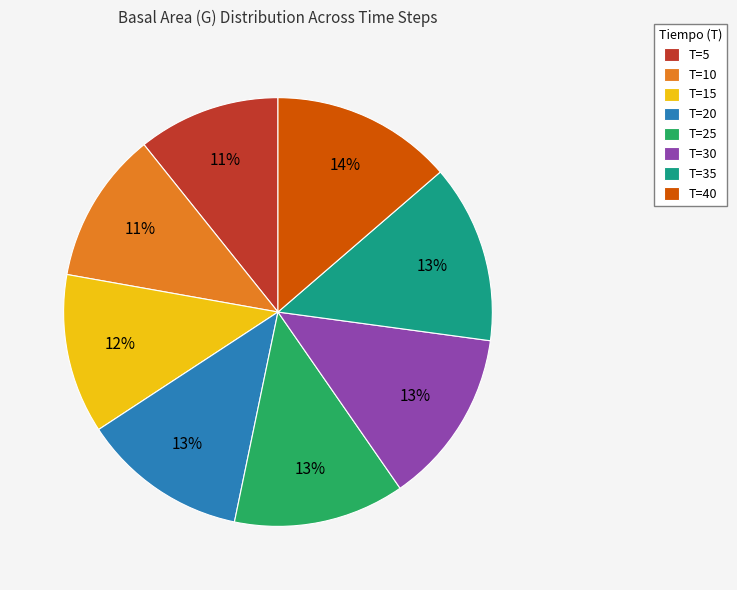

Is it true that T=30 is 13% of the pie?

True